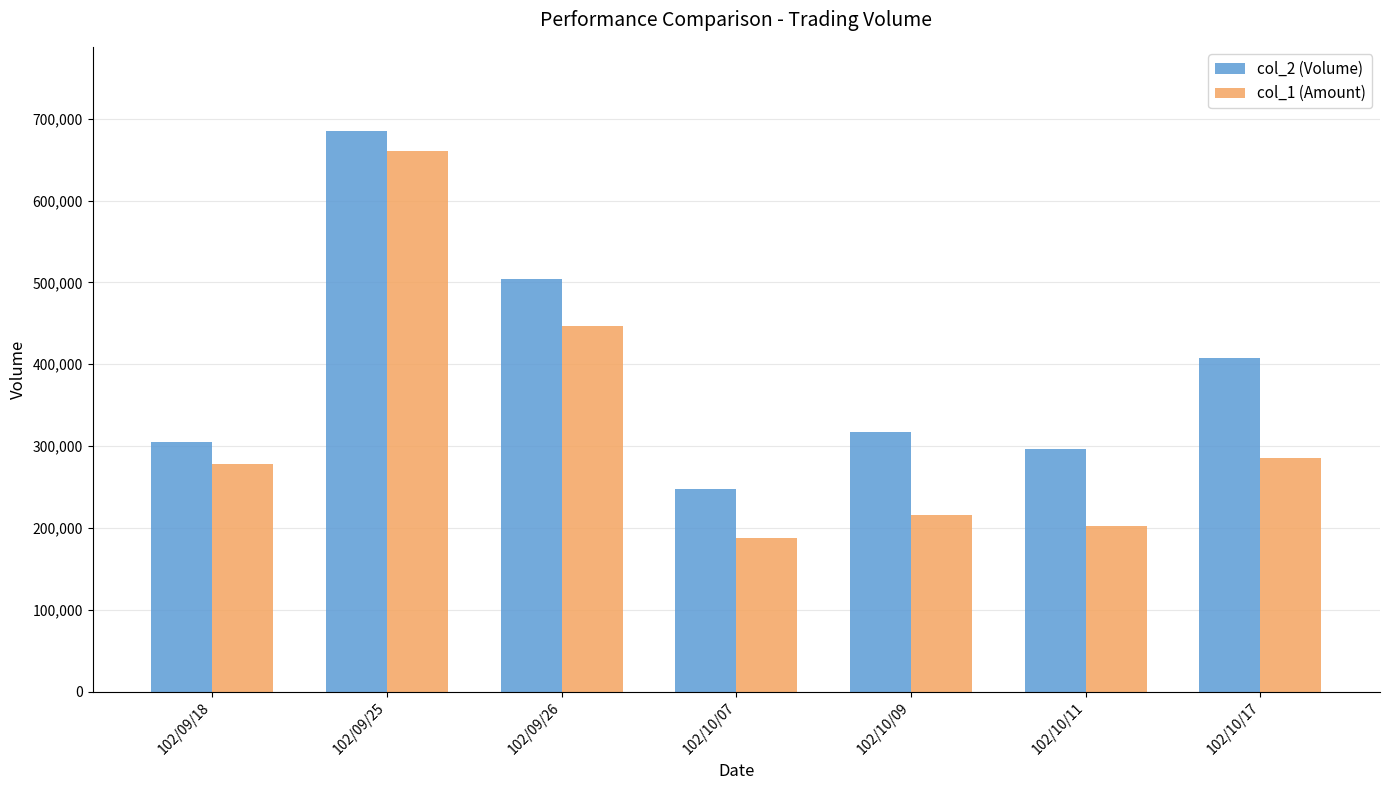

Which label corresponds to the smallest value in the chart?

102/10/07